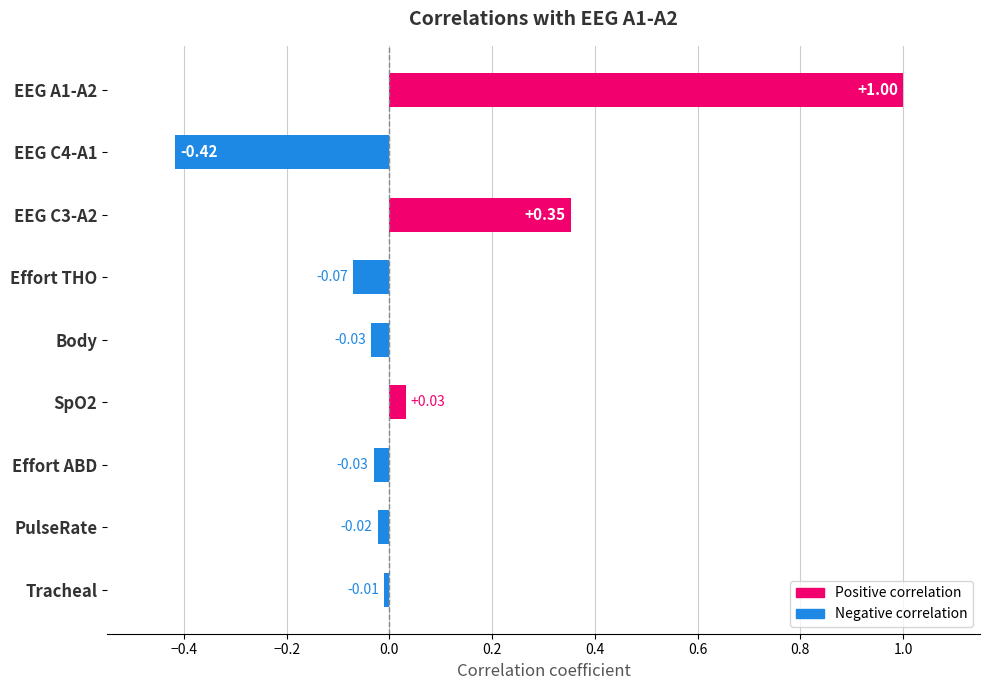

At which label is the value closest to 0?

Tracheal